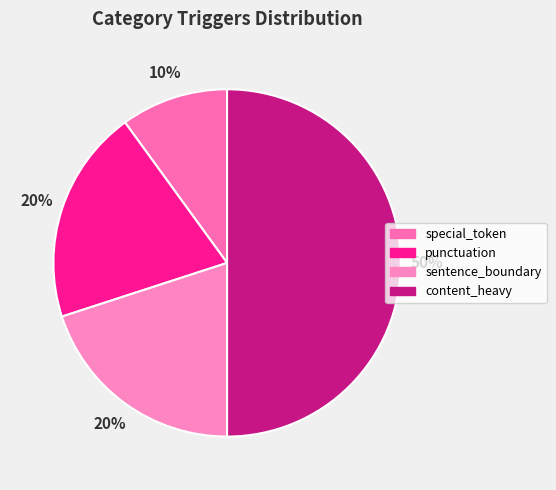

True or false: special_token accounts for 20% of the total.

False